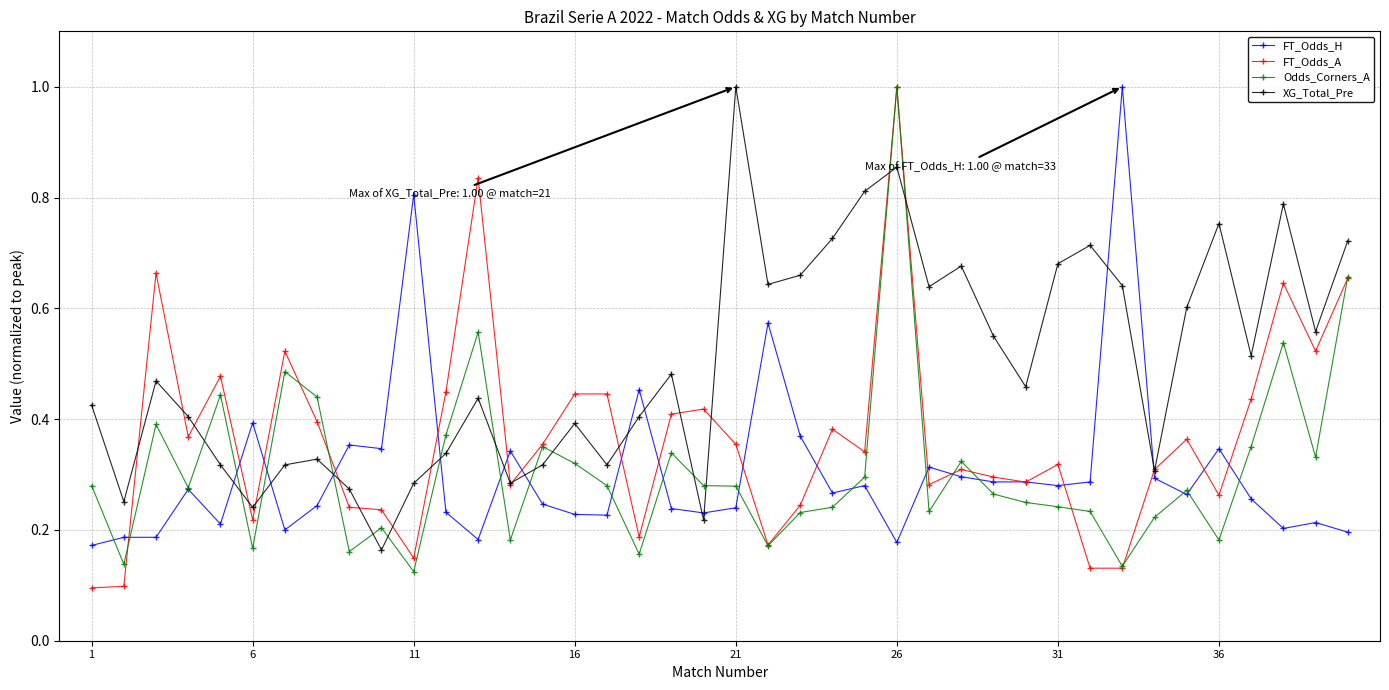

After their last crossing, which series has the higher values: Odds_Corners_A or XG_Total_Pre?

XG_Total_Pre